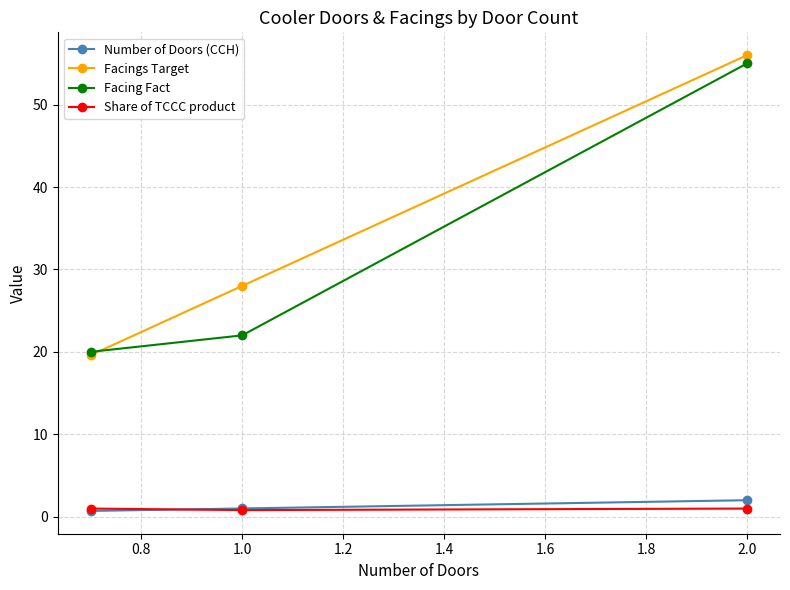

How many series are shown in this chart?

4